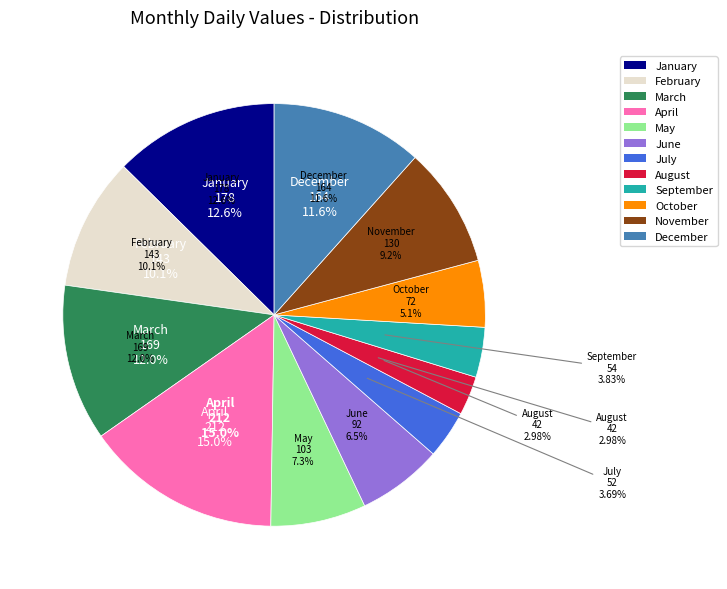

Rank the categories by value from lowest to highest.

August, July, September, October, June, May, November, February, December, March, January, April